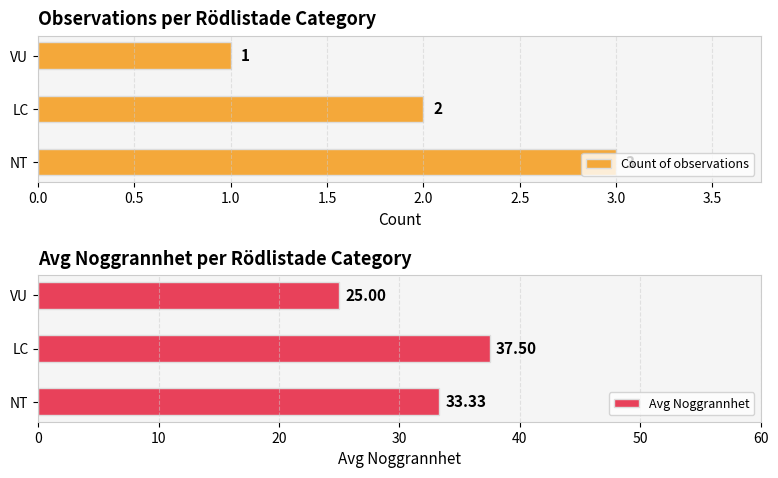

Count the Count of observations values in the range 1 to 3.

3